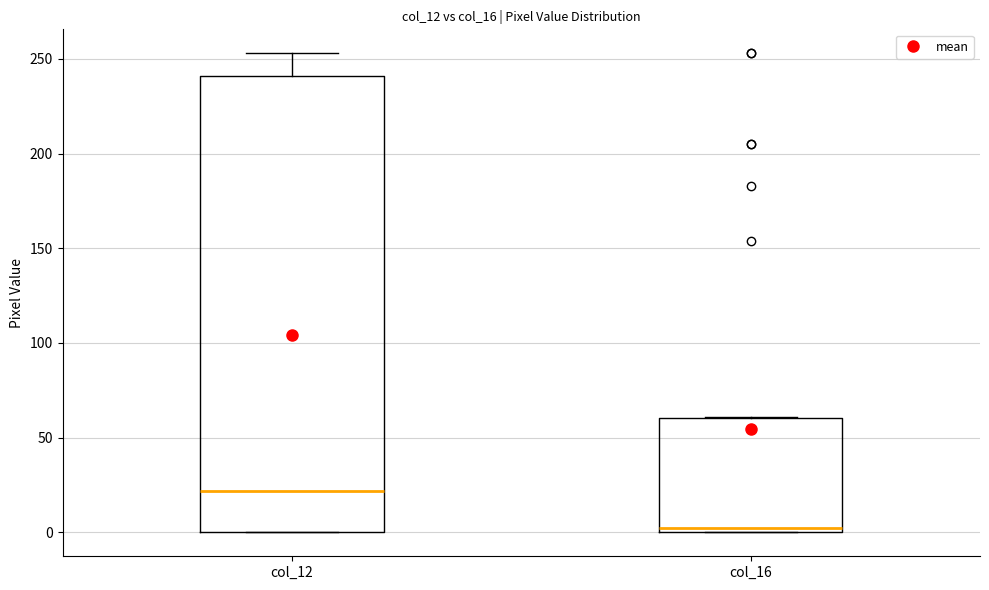

Which box is the tallest, from its lower edge to its upper edge?

col_12